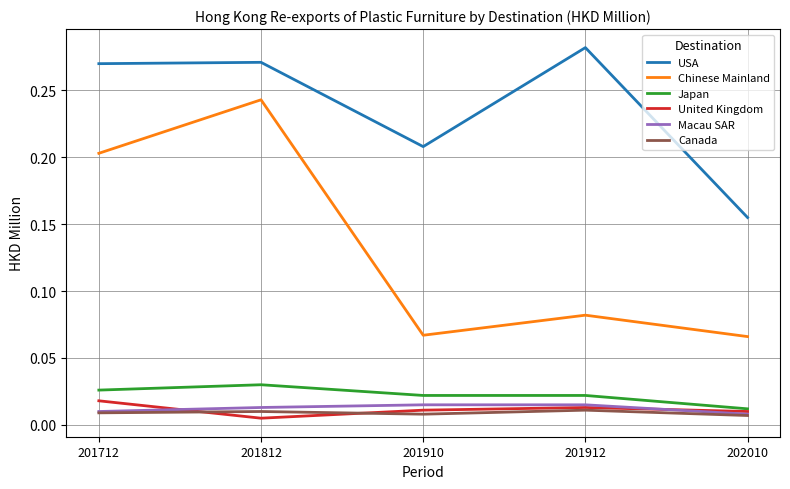

At which category is the sum across all series the highest?

201812